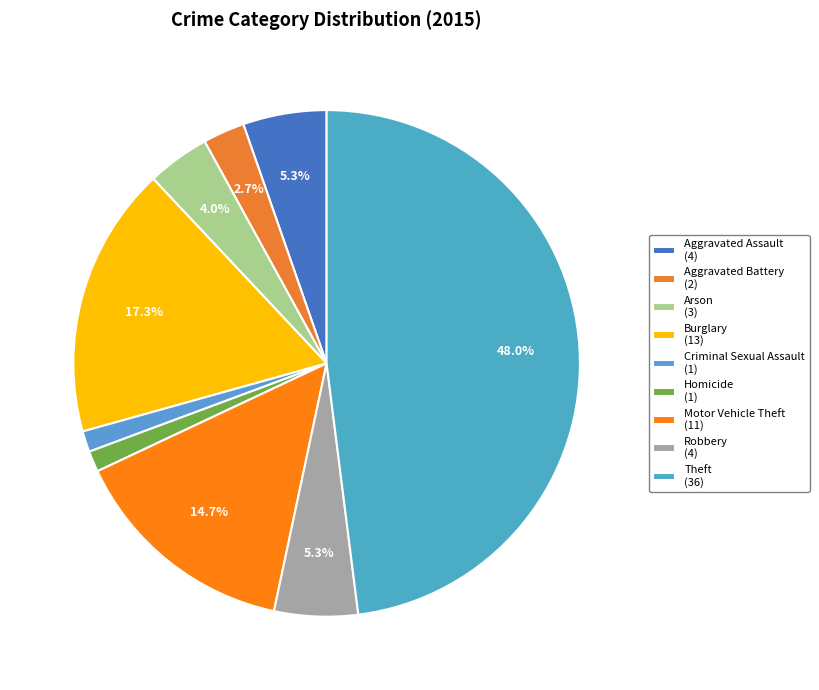

How many slices are in this pie chart?

9